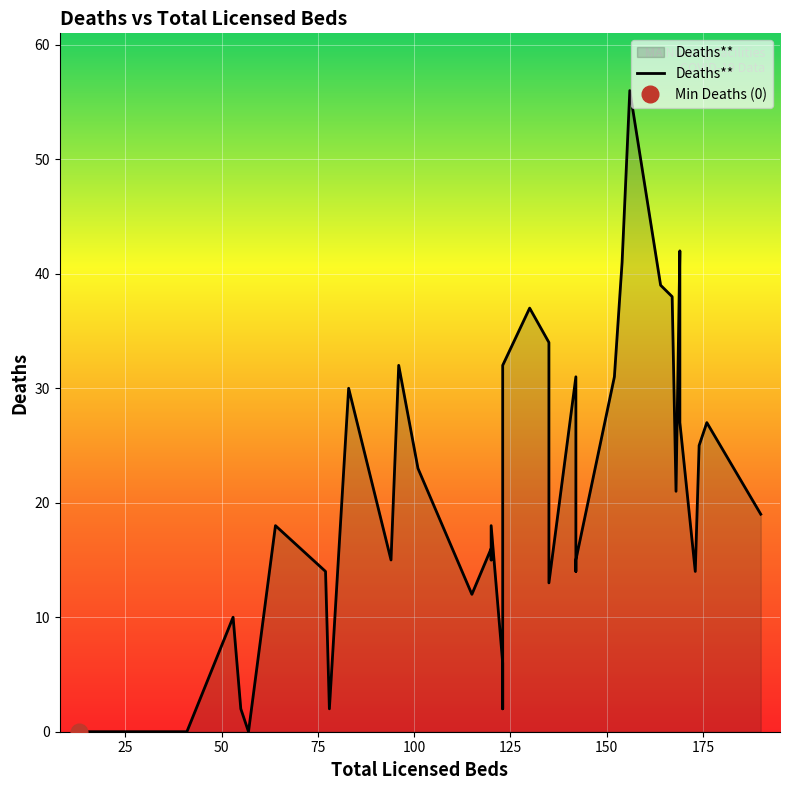

Reading right to left, what are all the values shown in this chart?

19	27	25	14	27	42	21	38	39	56	41	31	15	14	31	13	34	37	32	2	6	18	15	16	12	23	32	15	30	2	14	18	0	2	10	0	0	0	0	0